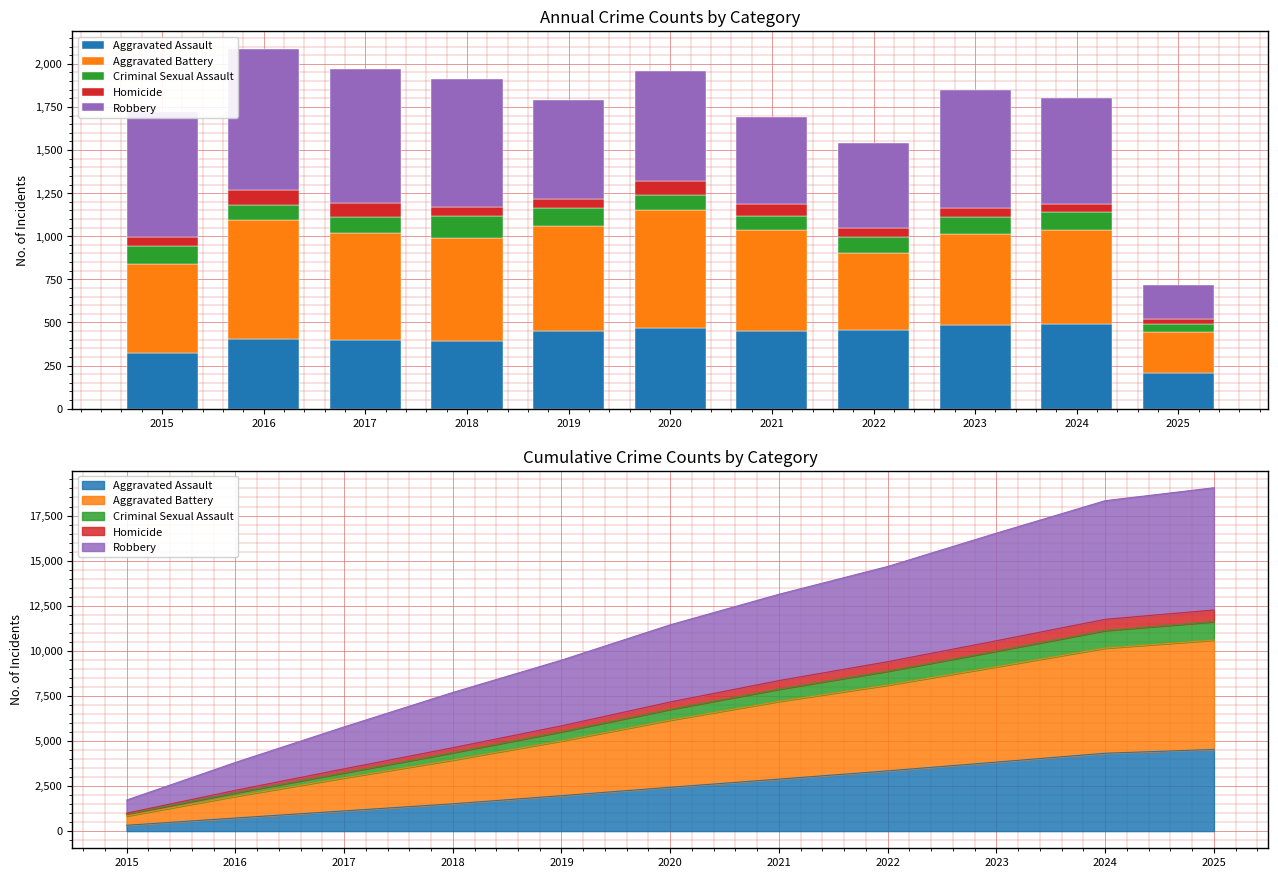

What is the average value of the Robbery series?

616